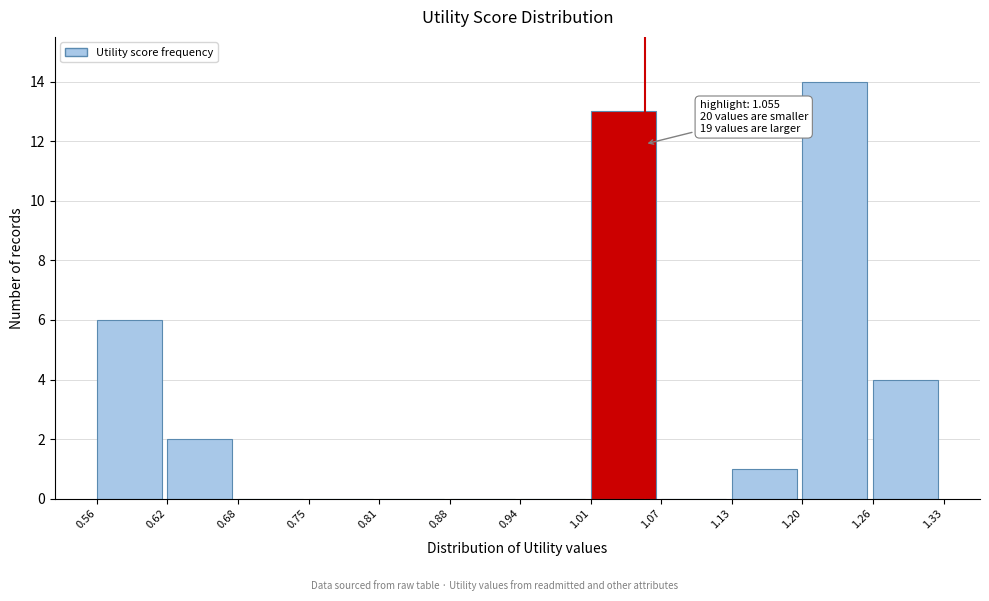

Over which range of the x-axis is the bar tallest?

1.20 to 1.26